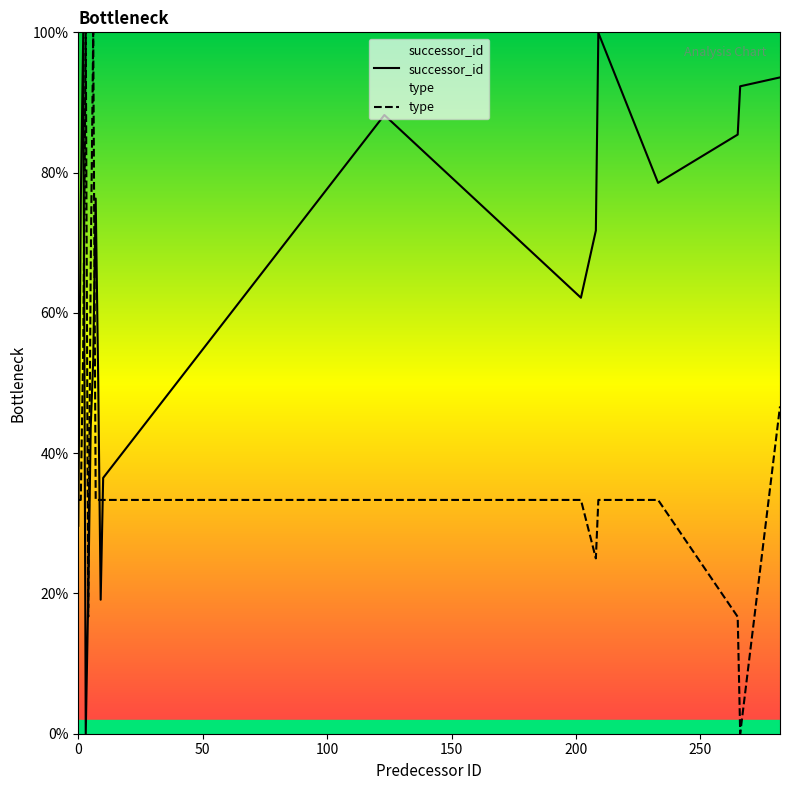

What is the difference between the highest and lowest values at 8?

17.3